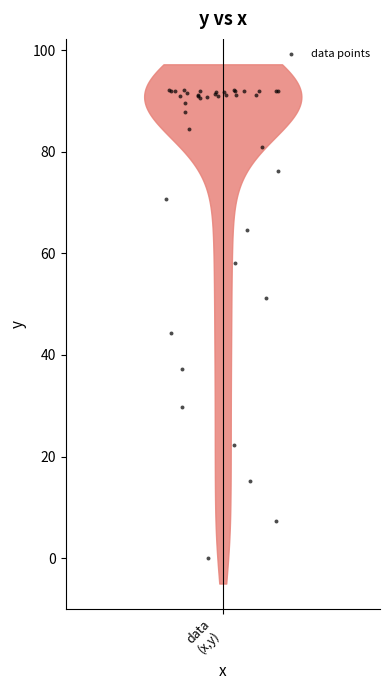

What Y value in the scatter plot is closest to 46?

44.3